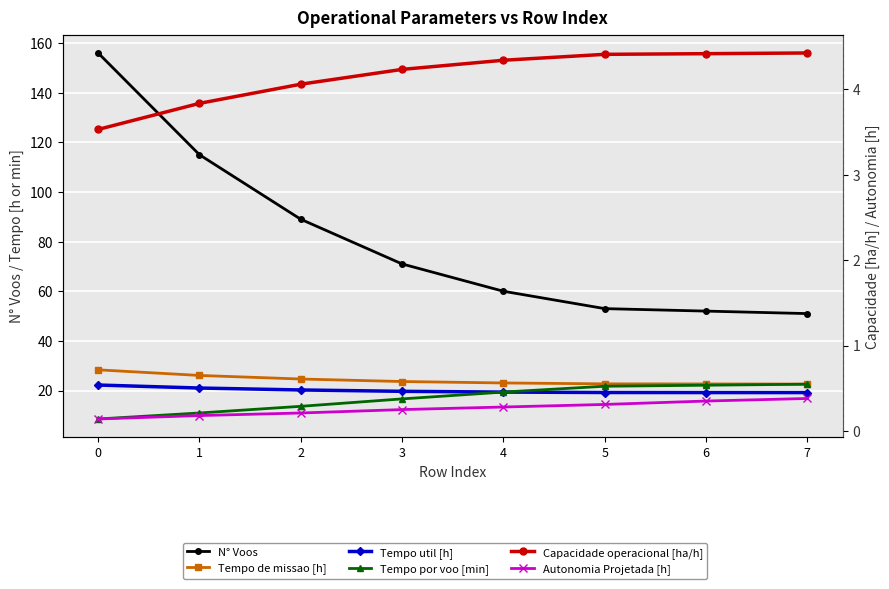

Is the value of Tempo util [h] at 3 greater than the value of N° Voos at 2?

No